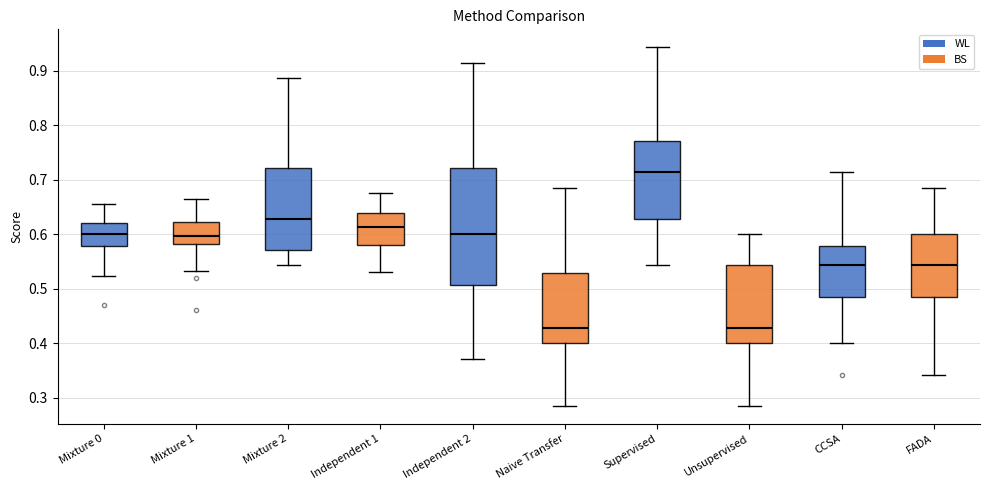

Reading left to right, read every box against the y-axis: the position of its median line, the range the box covers, and the ends of its whiskers. The values are not printed on the chart, so give them approximately, as read against the axis.

Mixture 0: median 0.60, box 0.58 to 0.62, whiskers 0.52 to 0.65
Mixture 1: median 0.60, box 0.58 to 0.62, whiskers 0.53 to 0.66
Mixture 2: median 0.63, box 0.57 to 0.72, whiskers 0.54 to 0.89
Independent 1: median 0.61, box 0.58 to 0.64, whiskers 0.53 to 0.68
Independent 2: median 0.60, box 0.51 to 0.72, whiskers 0.37 to 0.91
Naive Transfer: median 0.43, box 0.40 to 0.53, whiskers 0.29 to 0.69
Supervised: median 0.71, box 0.63 to 0.77, whiskers 0.54 to 0.94
Unsupervised: median 0.43, box 0.40 to 0.54, whiskers 0.29 to 0.60
CCSA: median 0.54, box 0.49 to 0.58, whiskers 0.40 to 0.71
FADA: median 0.54, box 0.49 to 0.60, whiskers 0.34 to 0.69